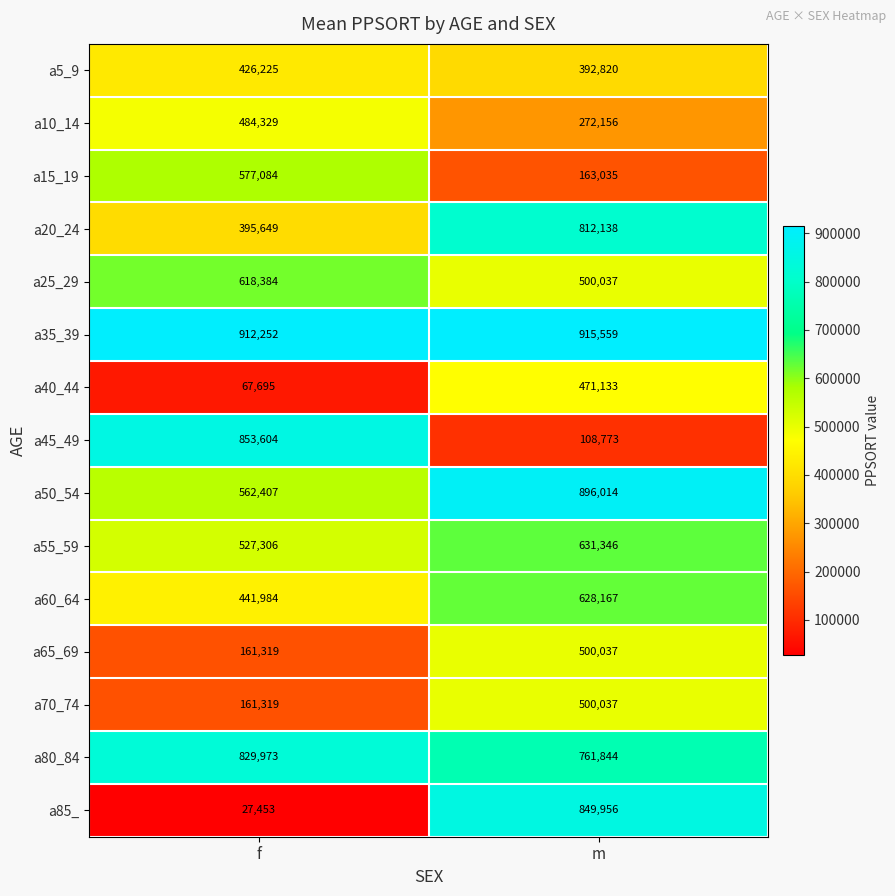

What is the average value of the a55_59 series?

579326